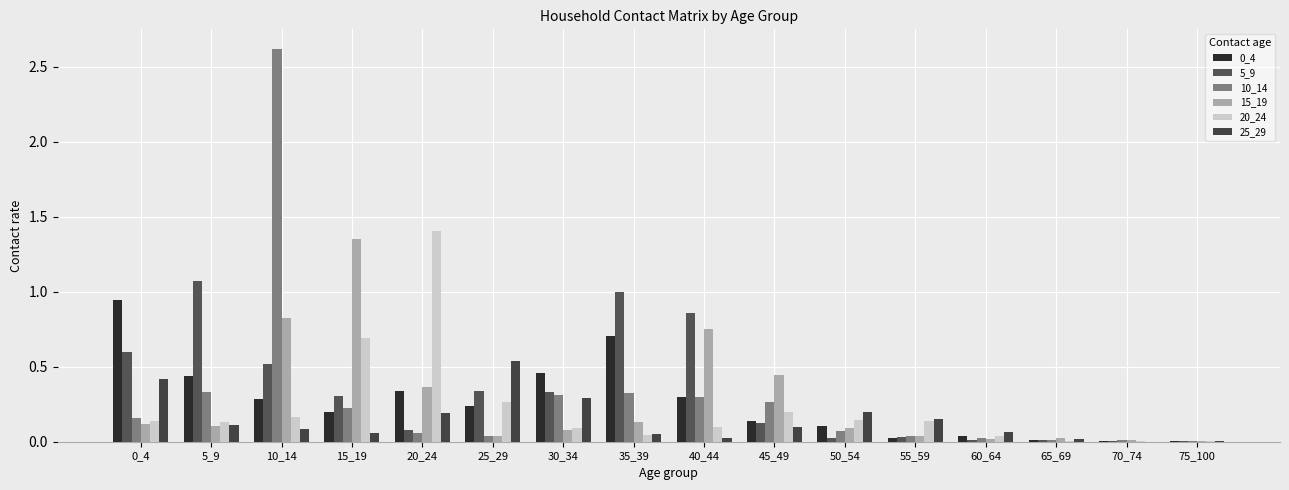

Does the chart contain stacked bars?

No